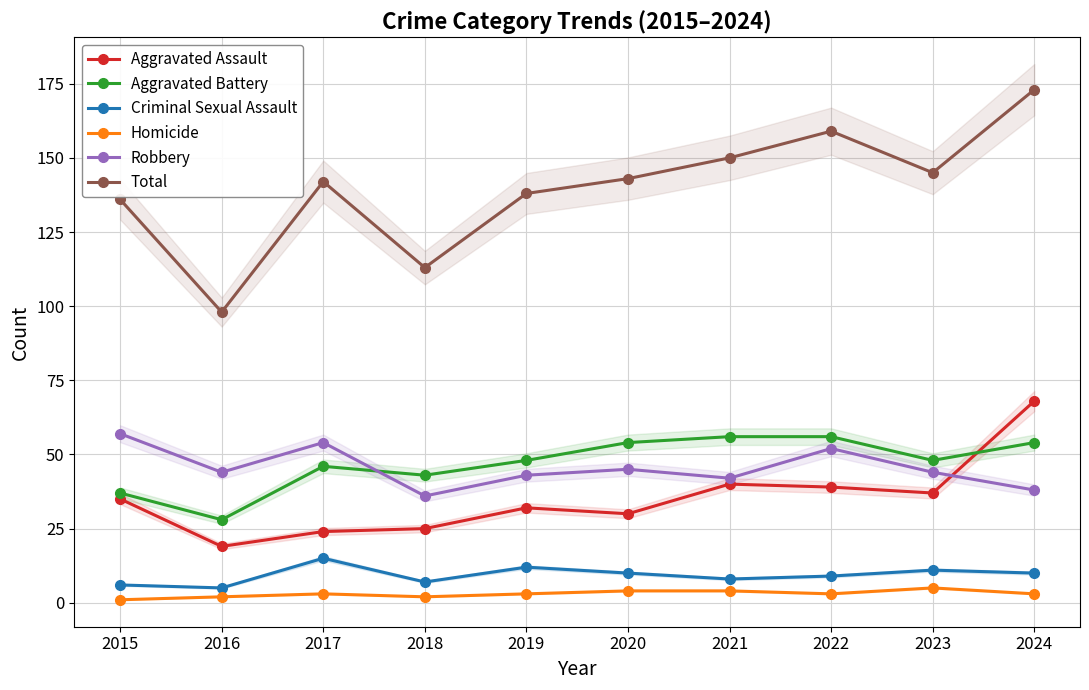

At which label is Total closest to 135?

2015